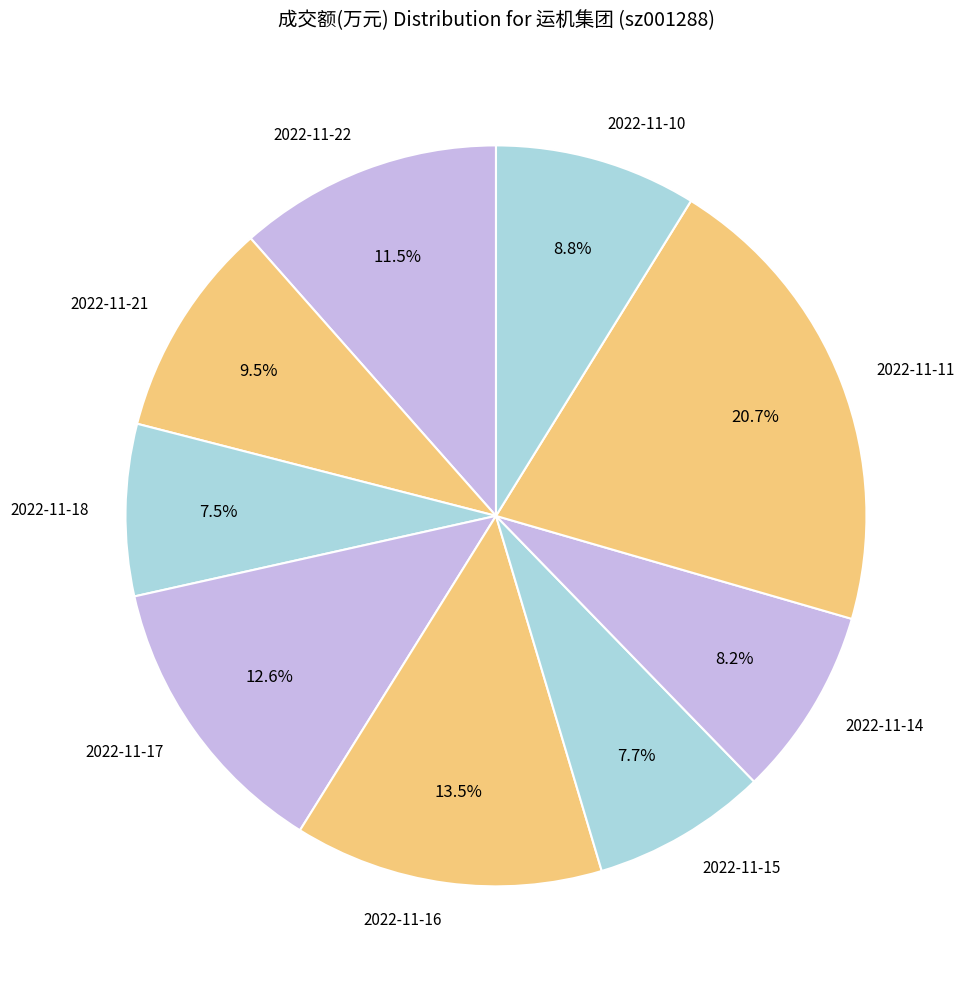

To the nearest percent, what percentage of the pie is 2022-11-10?

9%